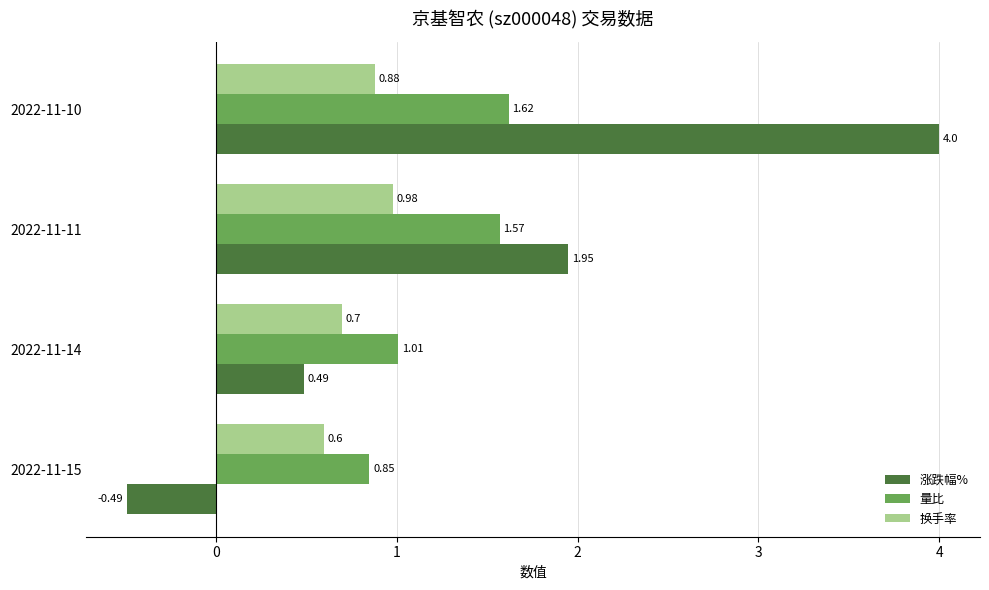

Which series has the largest range (max minus min)?

涨跌幅%